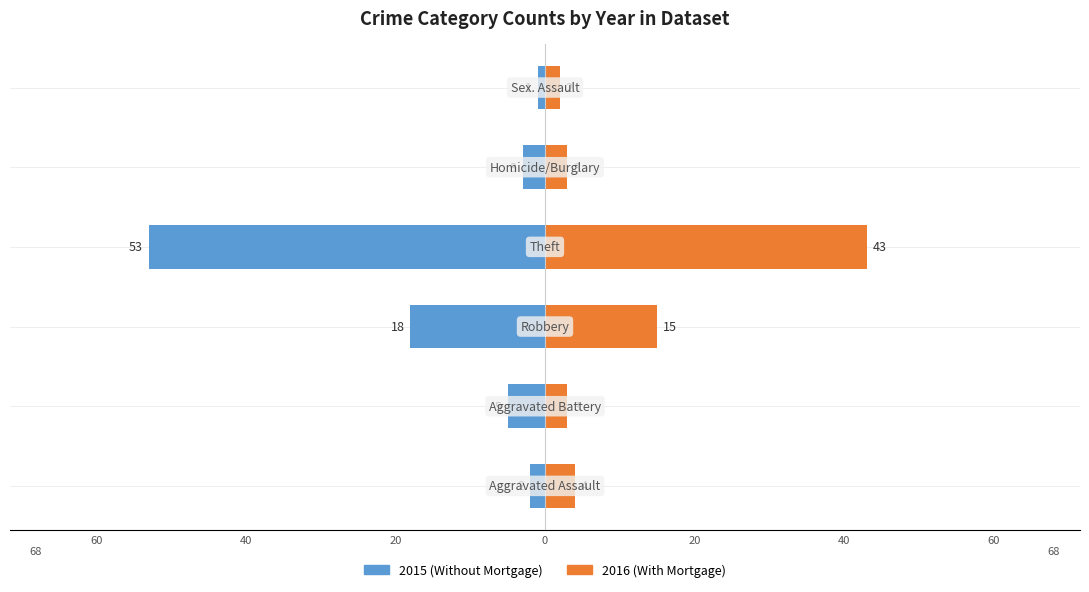

What is the minimum value for 2016 (With Mortgage)?

2